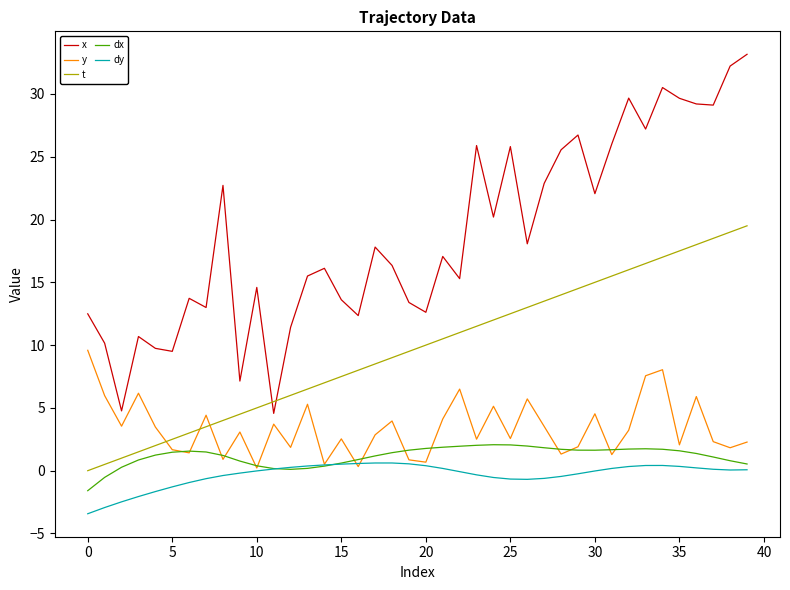

What is the maximum value shown in the chart?

33.2